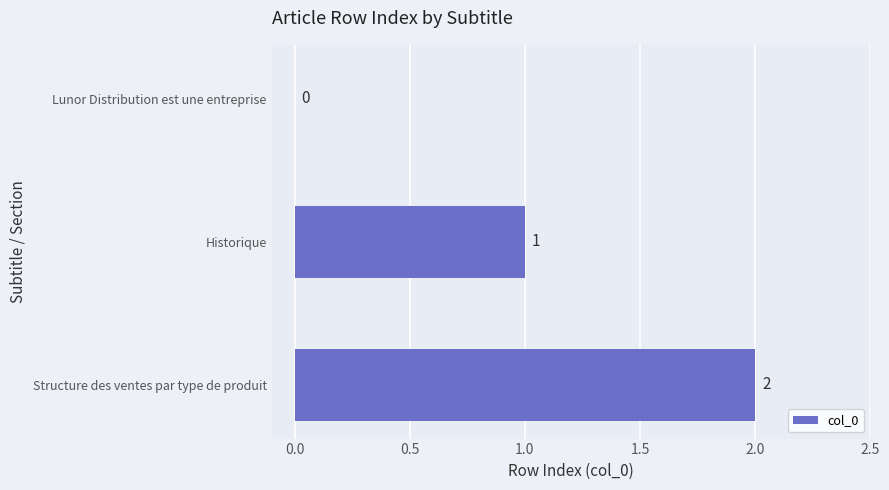

What is the change in value from Lunor Distribution est une entreprise to Historique?

+1